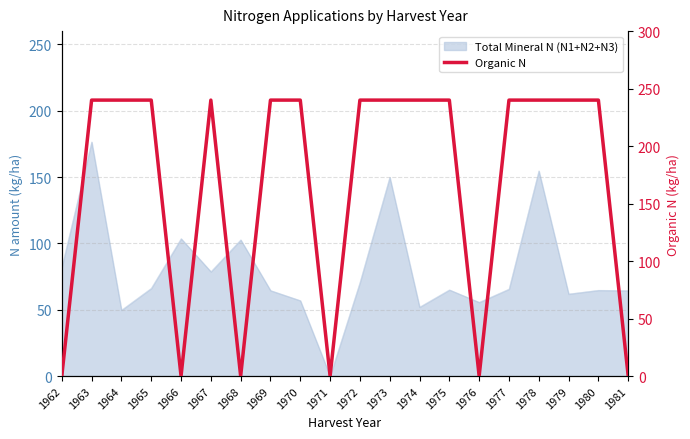

What is the difference between the maximum and minimum values?

240